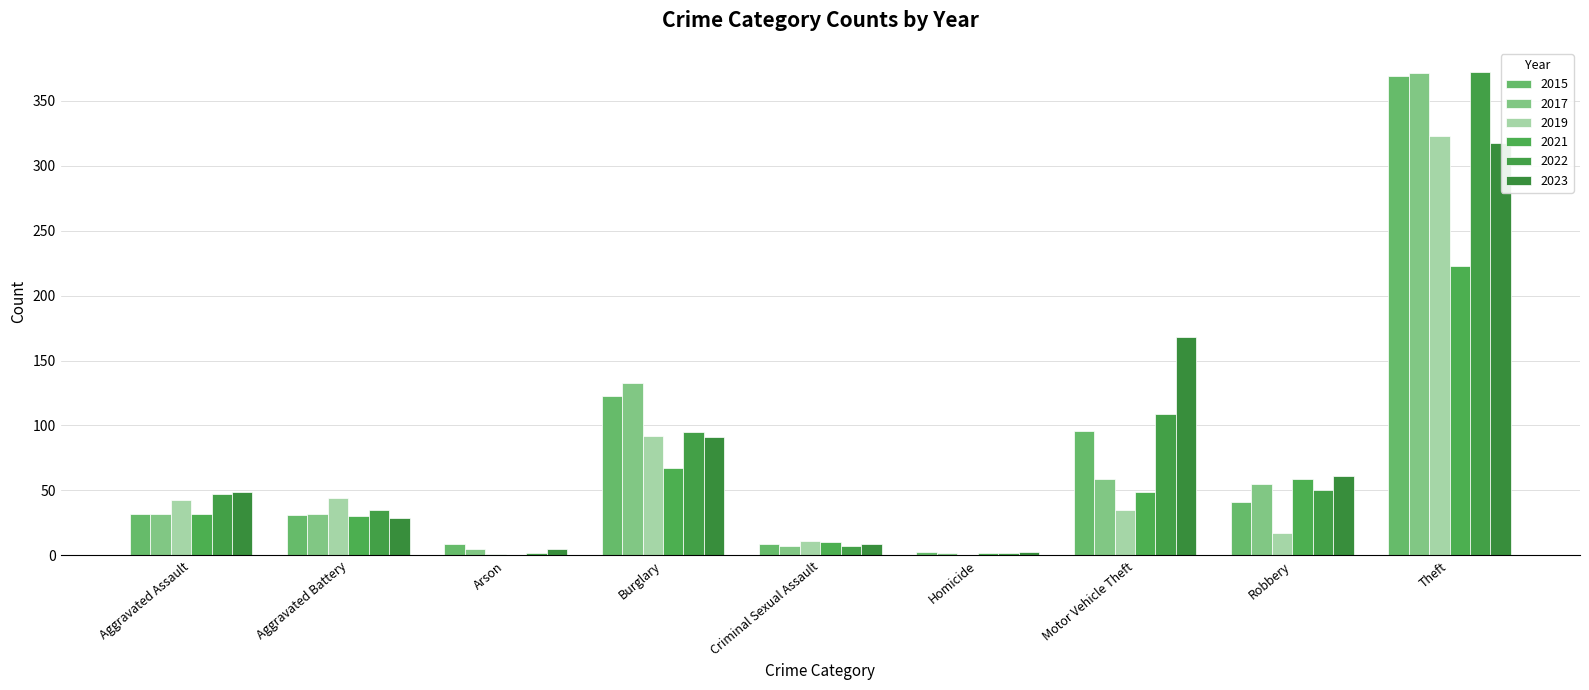

What is the difference between the maximum and minimum values in the 2015 series?

366